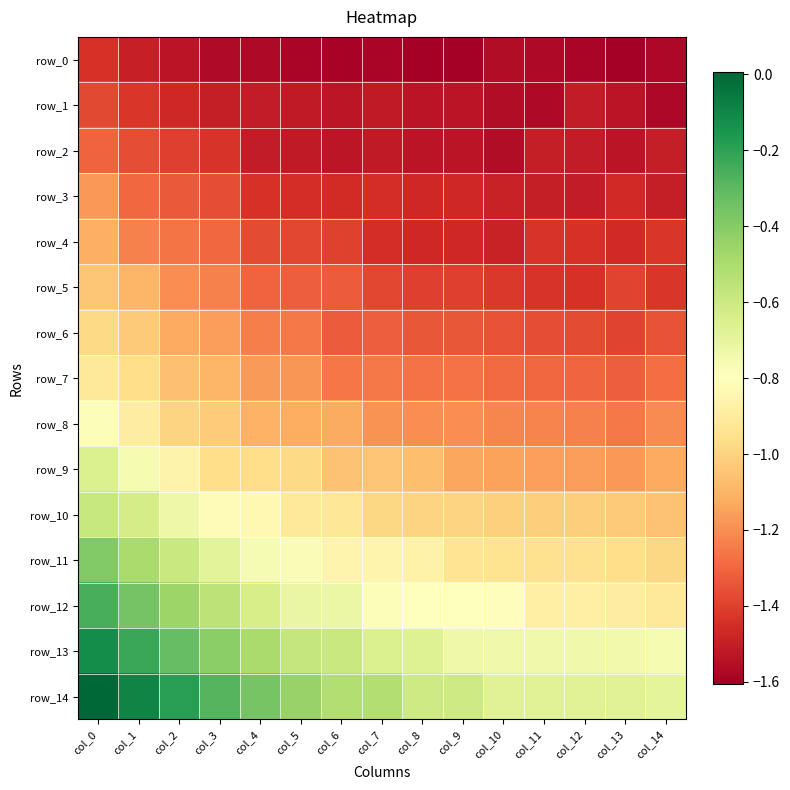

What is the lowest value of the row_8 series?

-1.2